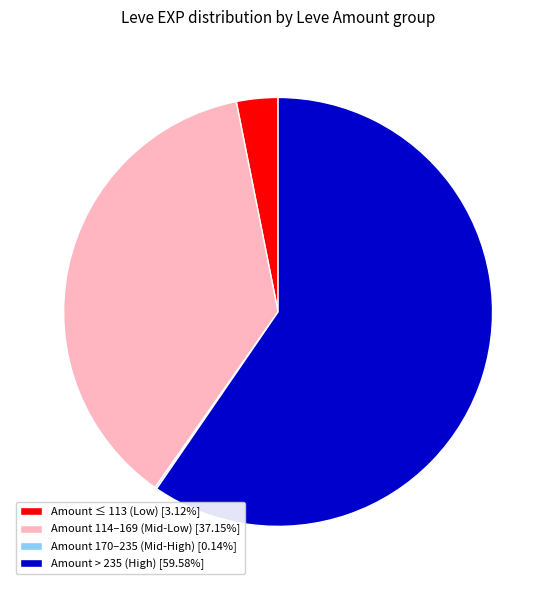

Do Amount > 235 (High) [59.58%] and Amount ≤ 113 (Low) [3.12%] together represent more than half of the pie?

Yes